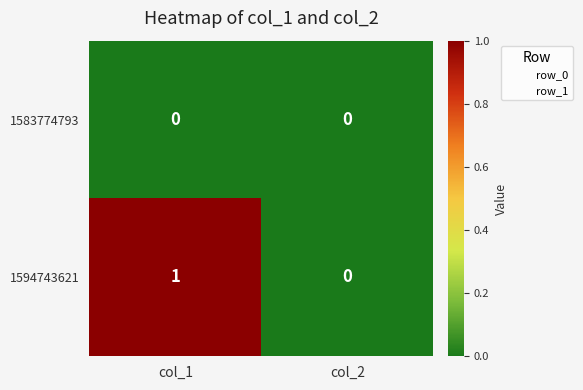

Is it true that 1594743621 equals 0 at col_2?

True